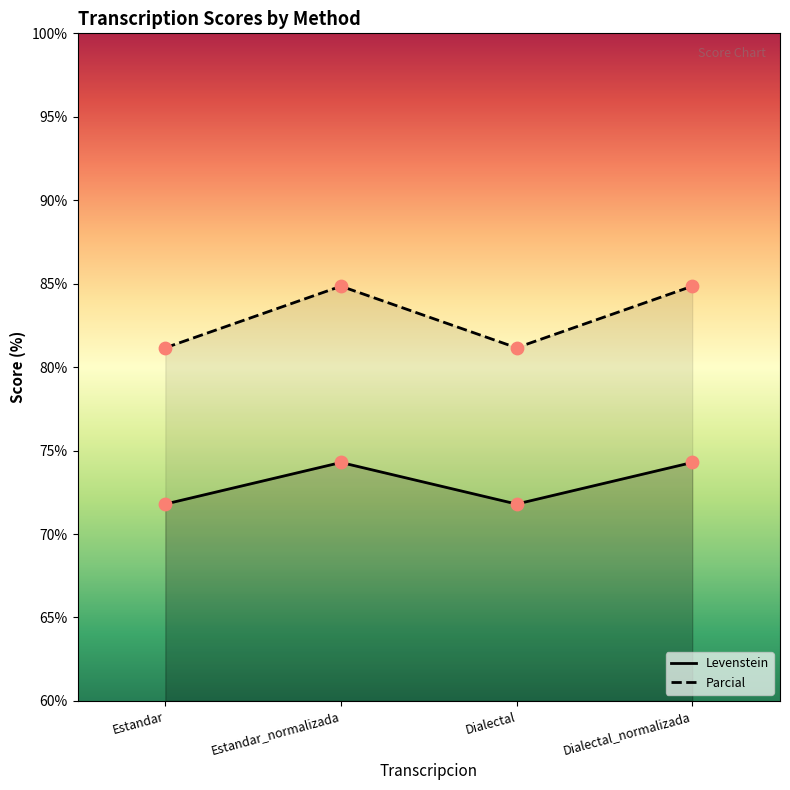

Which series reaches the minimum Y coordinate?

Levenstein